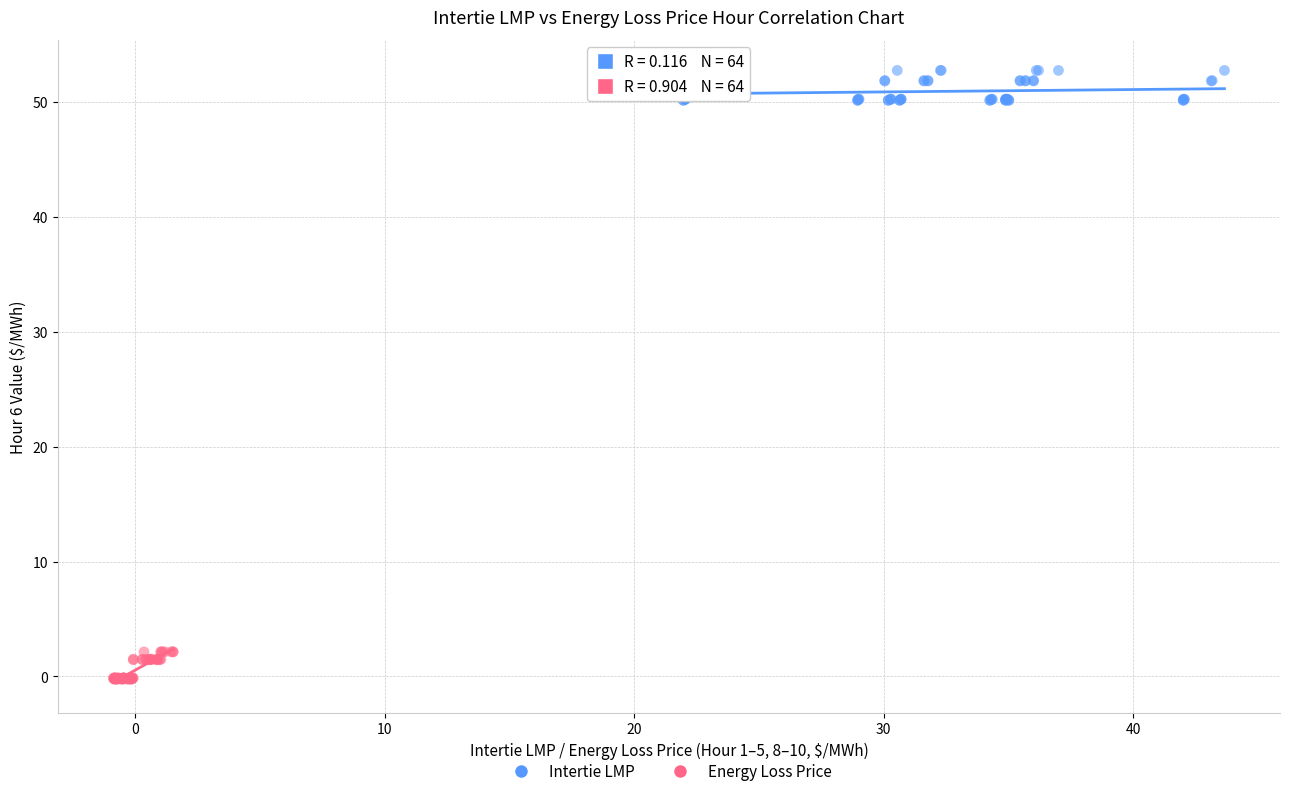

Which series reaches the maximum Y coordinate?

Intertie LMP